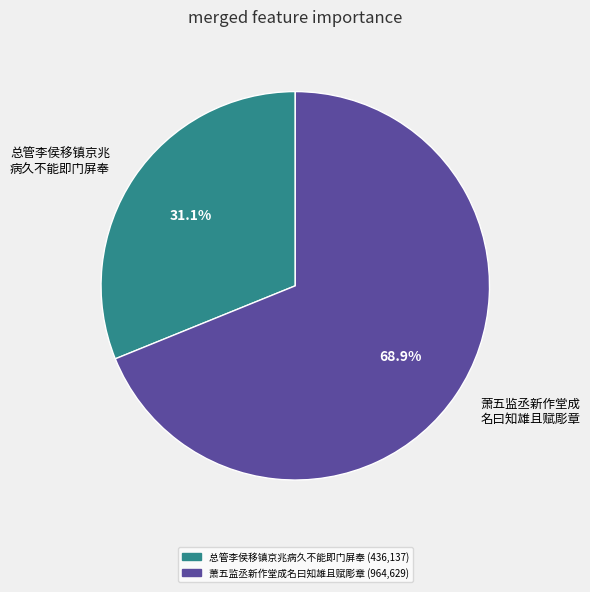

What percentage is NOT represented by 萧五监丞新作堂成 名曰知雄且赋彫章?

31.1%